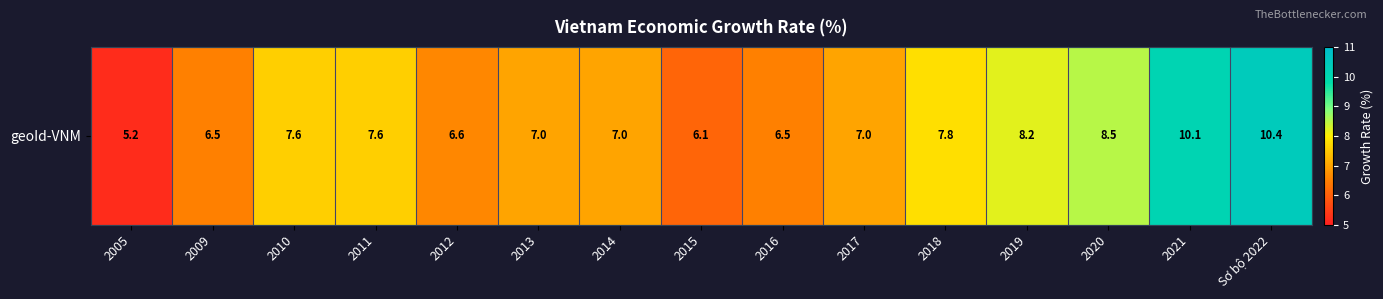

Reading left to right, list all the values displayed in this chart.

5.2	6.5	7.6	7.6	6.6	7.0	7.0	6.1	6.5	7.0	7.8	8.2	8.5	10.1	10.4